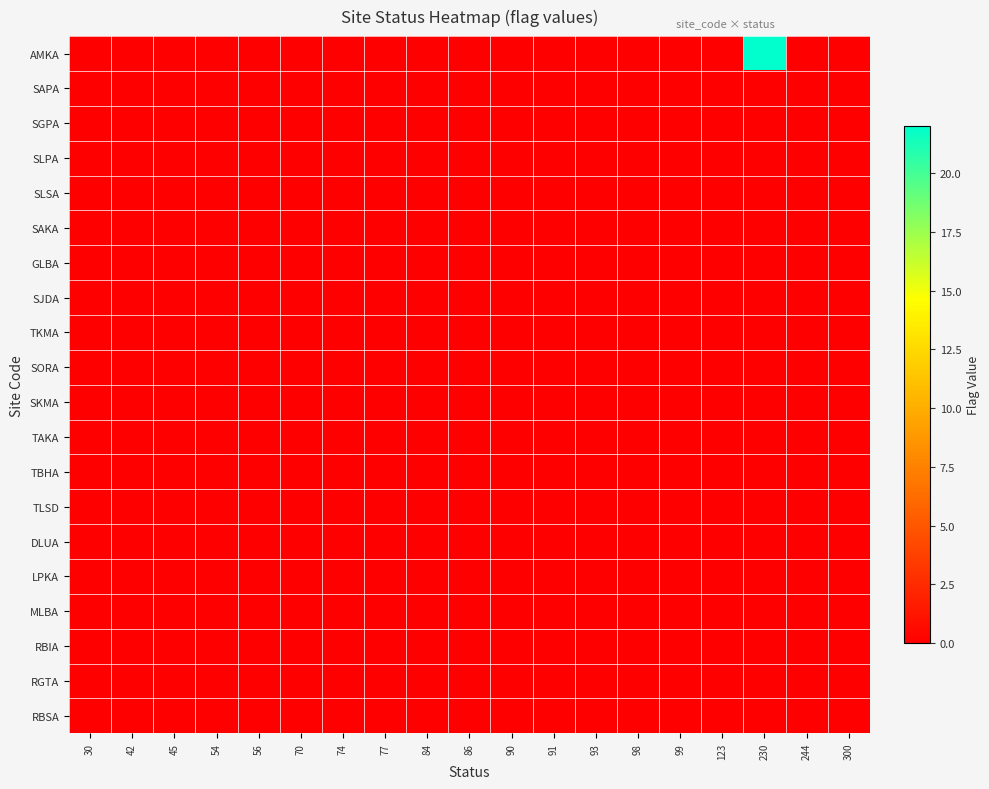

Reading left to right, what are all the values shown in this chart?

row_0: 0	0	0	0	0	0	0	0	0	0	0	0	0	0	0	0	22	0	0
row_1: 0	0	0	0	0	0	0	0	0	0	0	0	0	0	0	0	0	0	0
row_2: 0	0	0	0	0	0	0	0	0	0	0	0	0	0	0	0	0	0	0
row_3: 0	0	0	0	0	0	0	0	0	0	0	0	0	0	0	0	0	0	0
row_4: 0	0	0	0	0	0	0	0	0	0	0	0	0	0	0	0	0	0	0
row_5: 0	0	0	0	0	0	0	0	0	0	0	0	0	0	0	0	0	0	0
row_6: 0	0	0	0	0	0	0	0	0	0	0	0	0	0	0	0	0	0	0
row_7: 0	0	0	0	0	0	0	0	0	0	0	0	0	0	0	0	0	0	0
row_8: 0	0	0	0	0	0	0	0	0	0	0	0	0	0	0	0	0	0	0
row_9: 0	0	0	0	0	0	0	0	0	0	0	0	0	0	0	0	0	0	0
row_10: 0	0	0	0	0	0	0	0	0	0	0	0	0	0	0	0	0	0	0
row_11: 0	0	0	0	0	0	0	0	0	0	0	0	0	0	0	0	0	0	0
row_12: 0	0	0	0	0	0	0	0	0	0	0	0	0	0	0	0	0	0	0
row_13: 0	0	0	0	0	0	0	0	0	0	0	0	0	0	0	0	0	0	0
row_14: 0	0	0	0	0	0	0	0	0	0	0	0	0	0	0	0	0	0	0
row_15: 0	0	0	0	0	0	0	0	0	0	0	0	0	0	0	0	0	0	0
row_16: 0	0	0	0	0	0	0	0	0	0	0	0	0	0	0	0	0	0	0
row_17: 0	0	0	0	0	0	0	0	0	0	0	0	0	0	0	0	0	0	0
row_18: 0	0	0	0	0	0	0	0	0	0	0	0	0	0	0	0	0	0	0
row_19: 0	0	0	0	0	0	0	0	0	0	0	0	0	0	0	0	0	0	0